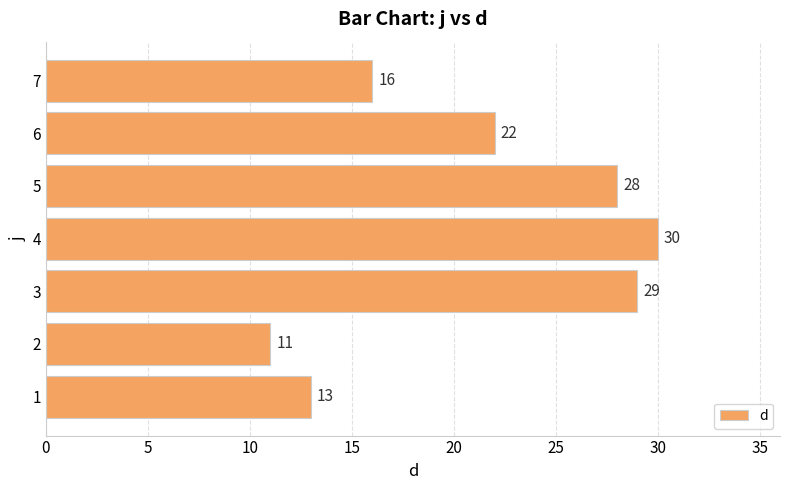

The chart shows a value of 15 at 3. True or false?

False